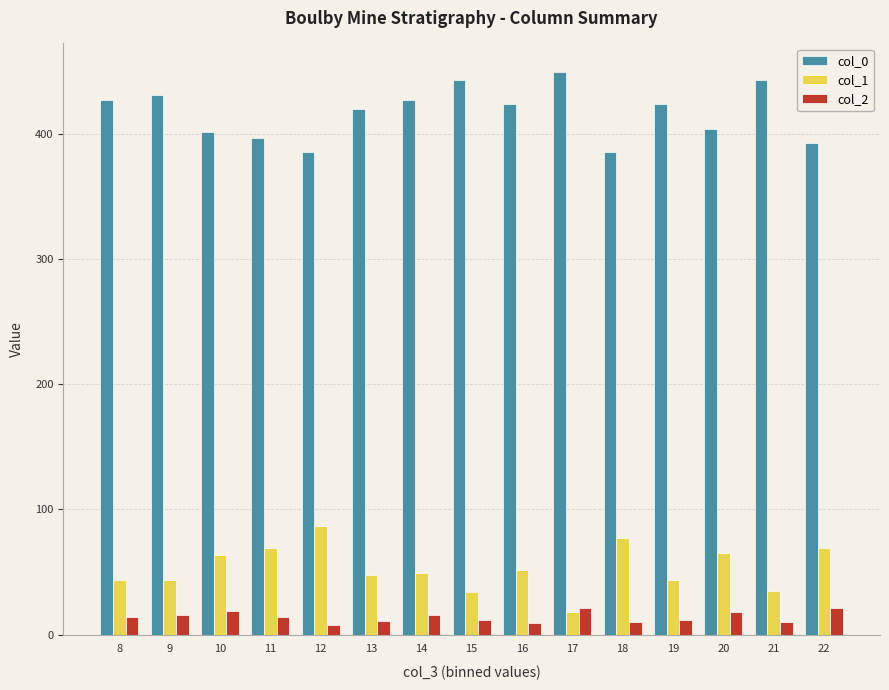

How many series are shown in this chart?

3